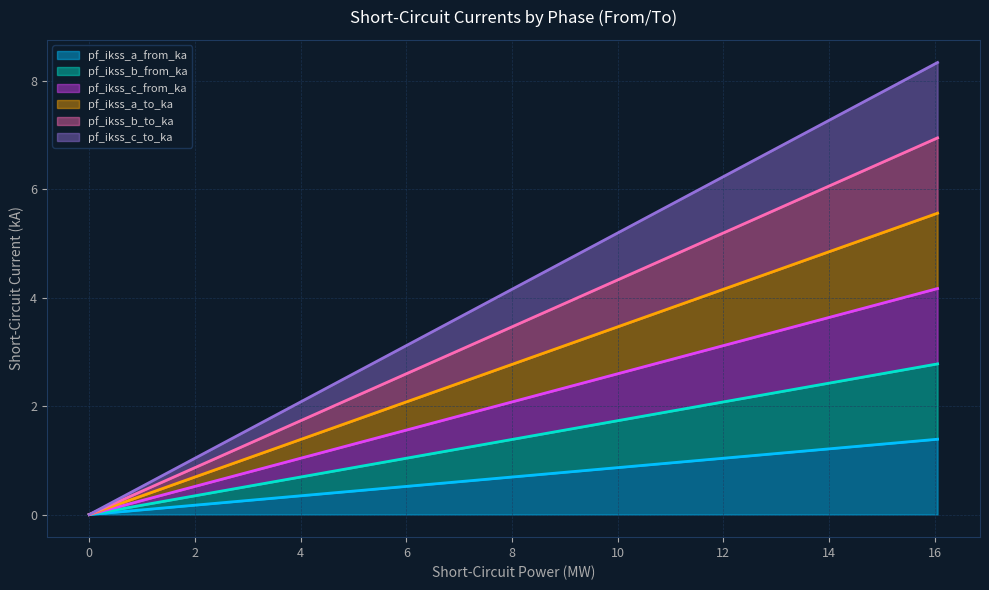

True or false: pf_ikss_a_to_ka has more than 1 points higher than both neighbors.

False